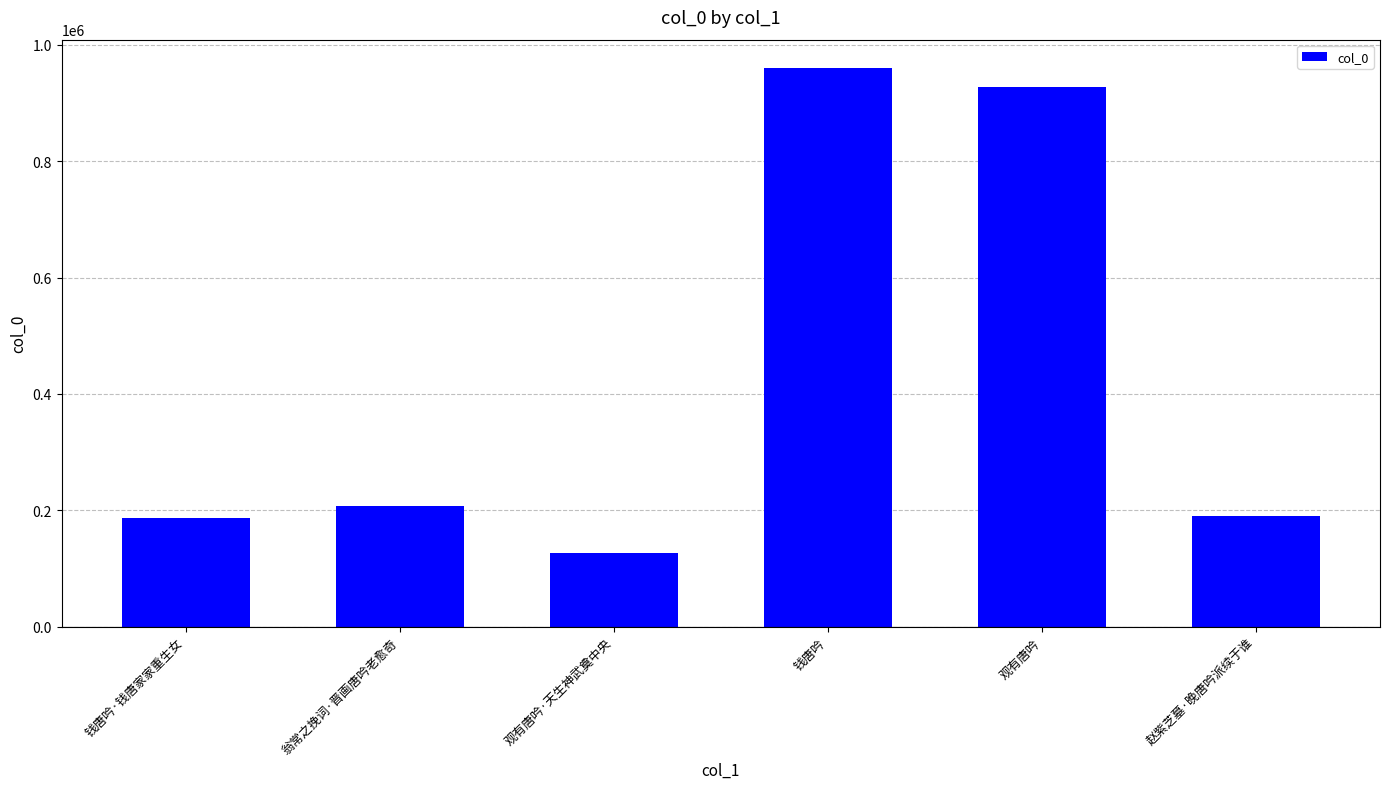

What is the label of the 2nd bar from the left?

翁常之挽词·晋画唐吟老愈奇